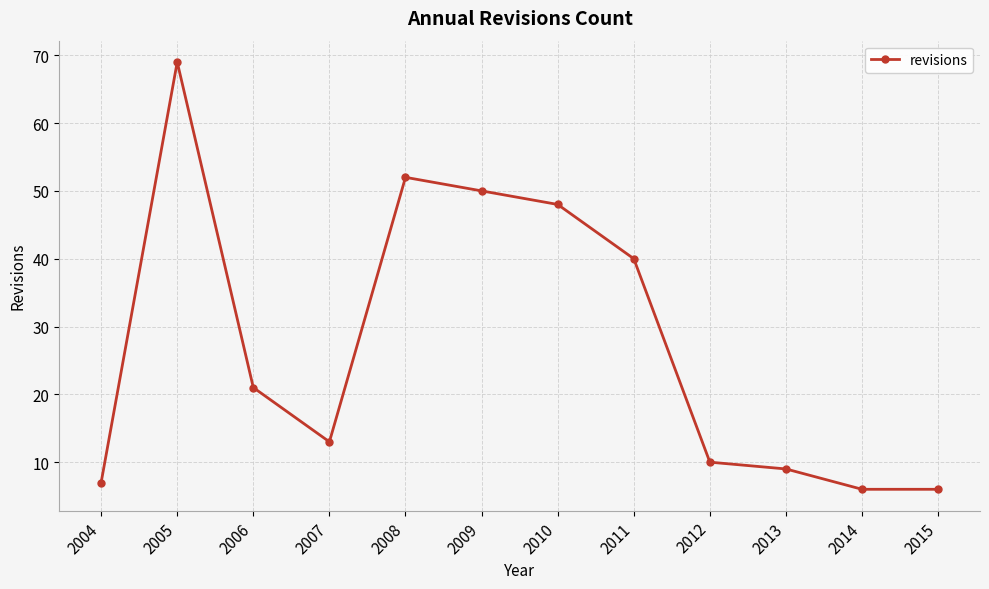

Approximately how many times larger is the value at 2008 compared to 2012?

5.2